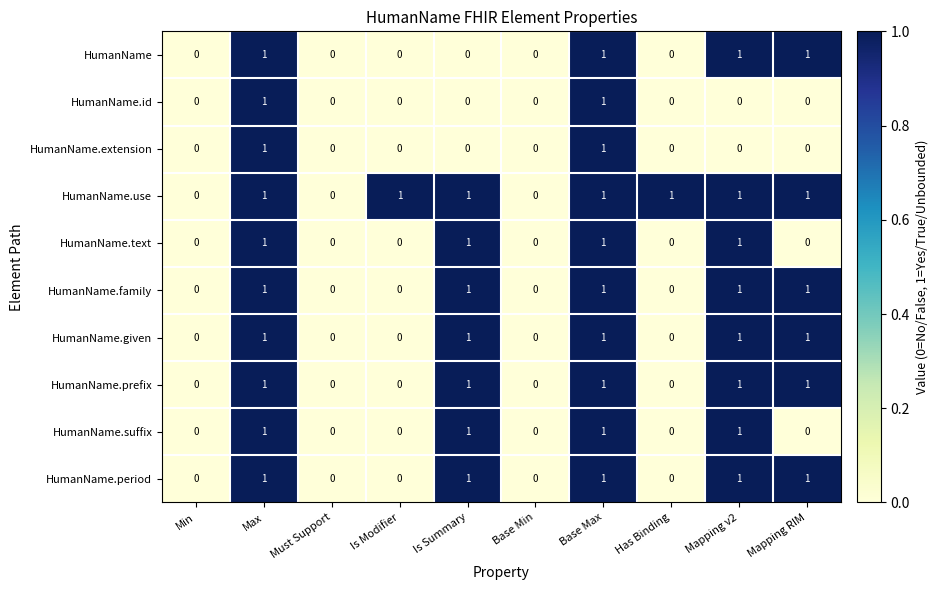

What is the sum of all HumanName.use values?

7